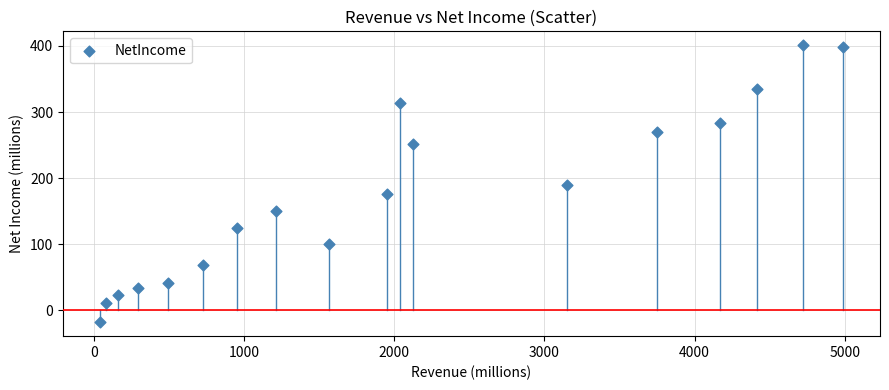

What is the range of X values (max minus min)?

4945.9